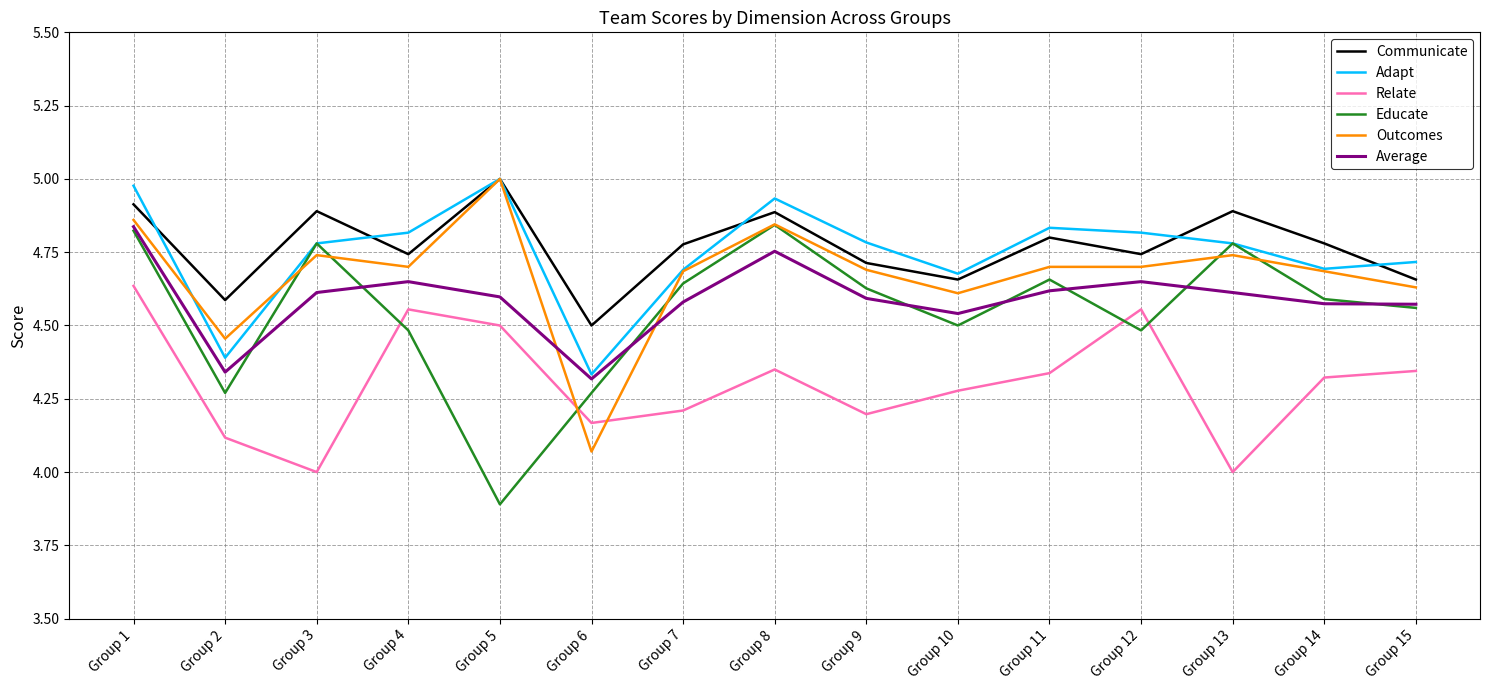

True or false: Communicate and Relate intersect in this chart.

False